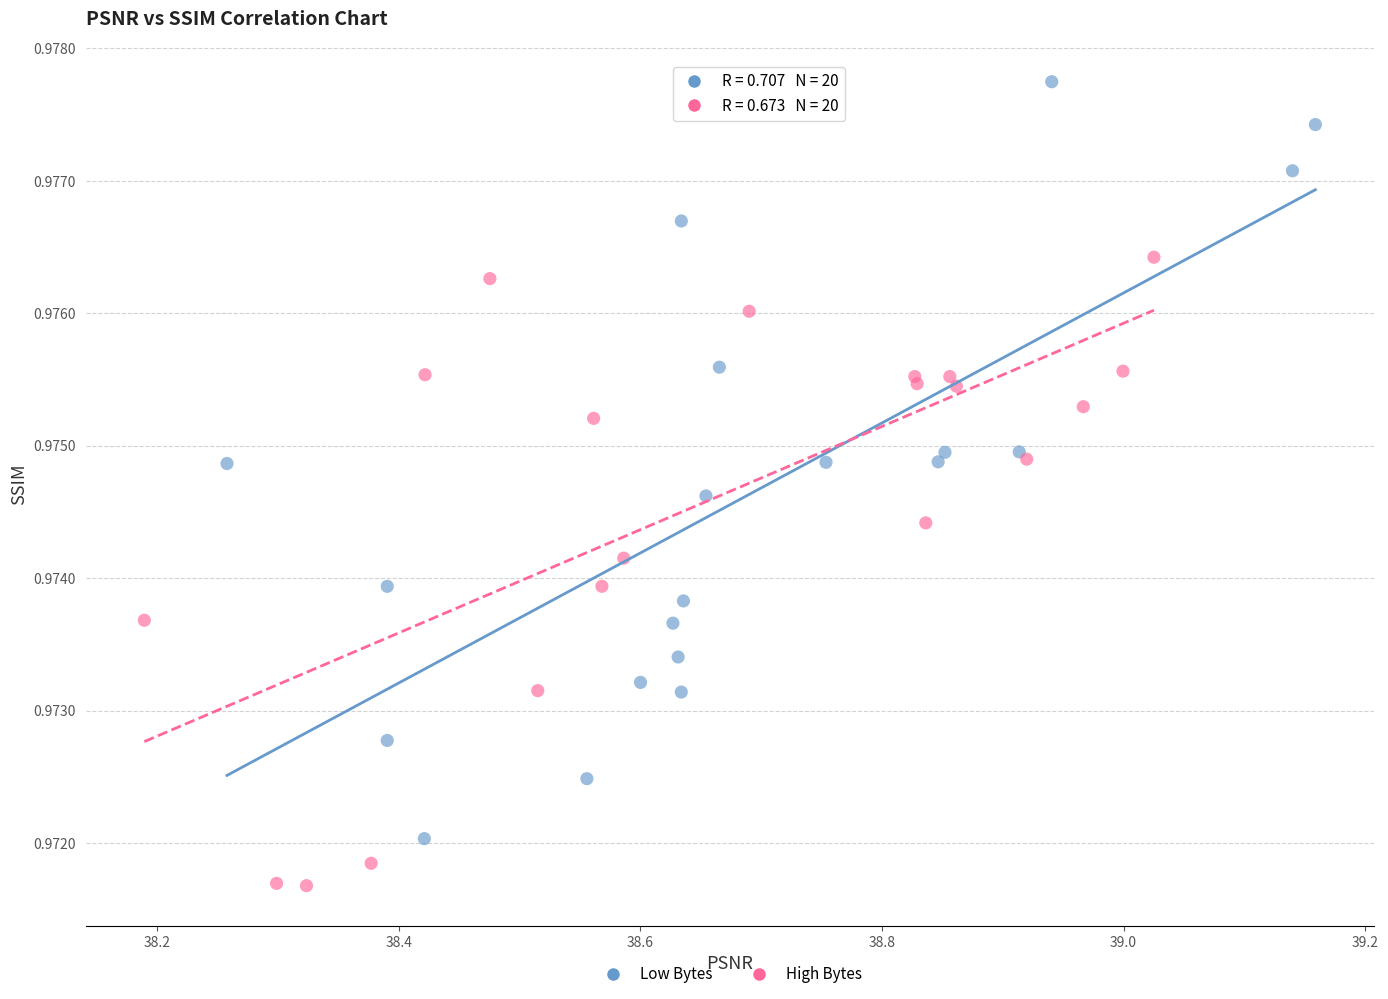

Which series has the largest Y range (max minus min)?

Low Bytes